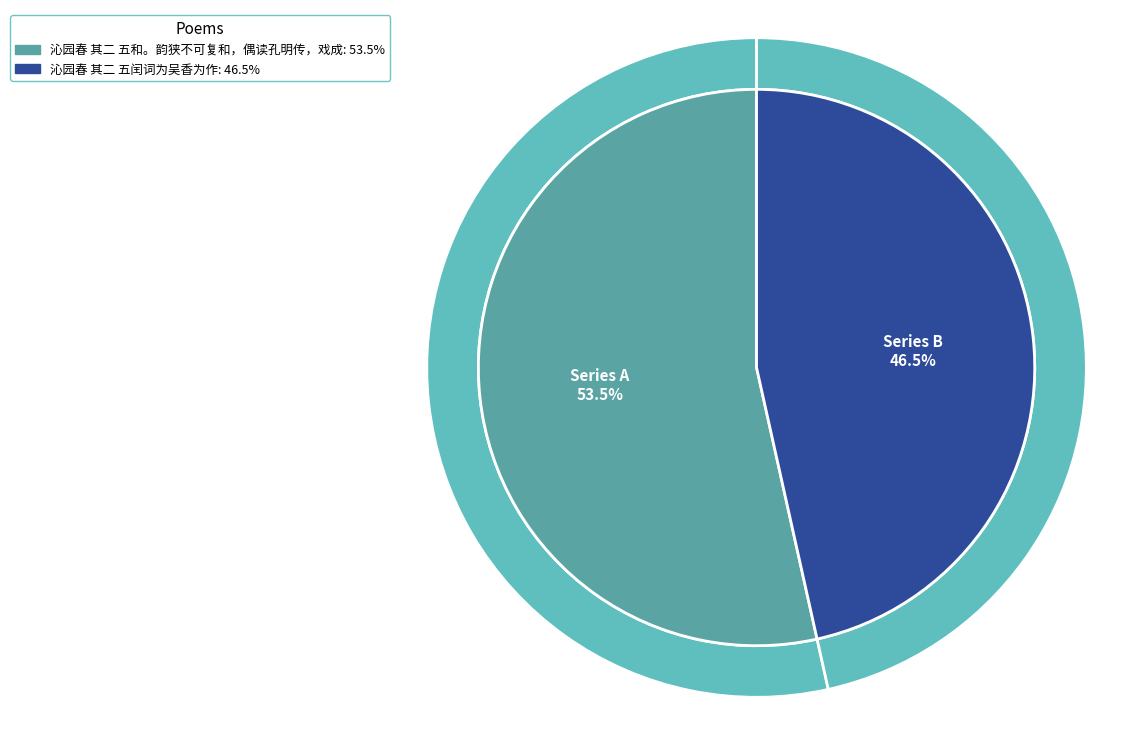

What percentage do 沁园春 其二 五闰词为吴香为作 and 沁园春 其二 五和。韵狭不可复和，偶读孔明传，戏成 together represent?

100.0%